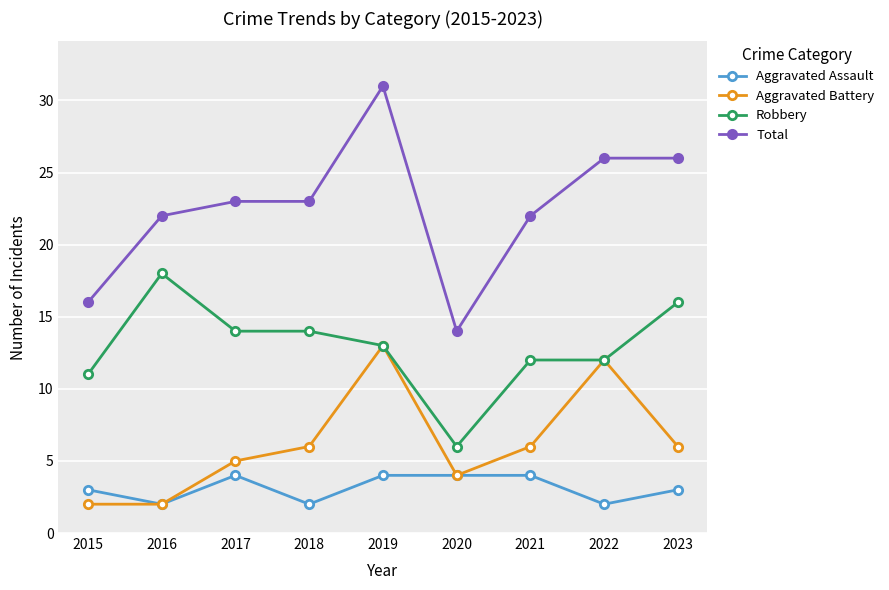

Which category has the highest value in the Robbery series?

2016